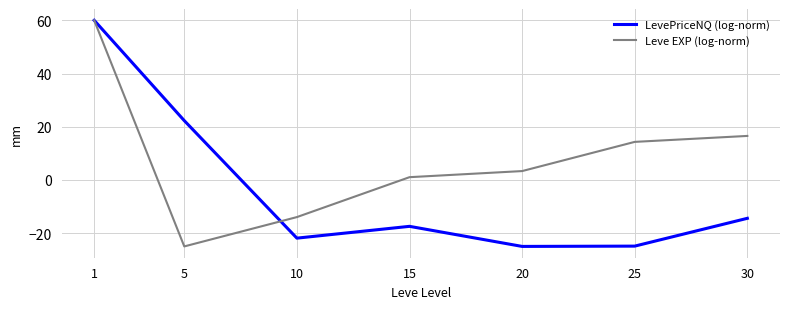

Which series has the largest total across all categories?

Leve EXP (log-norm)